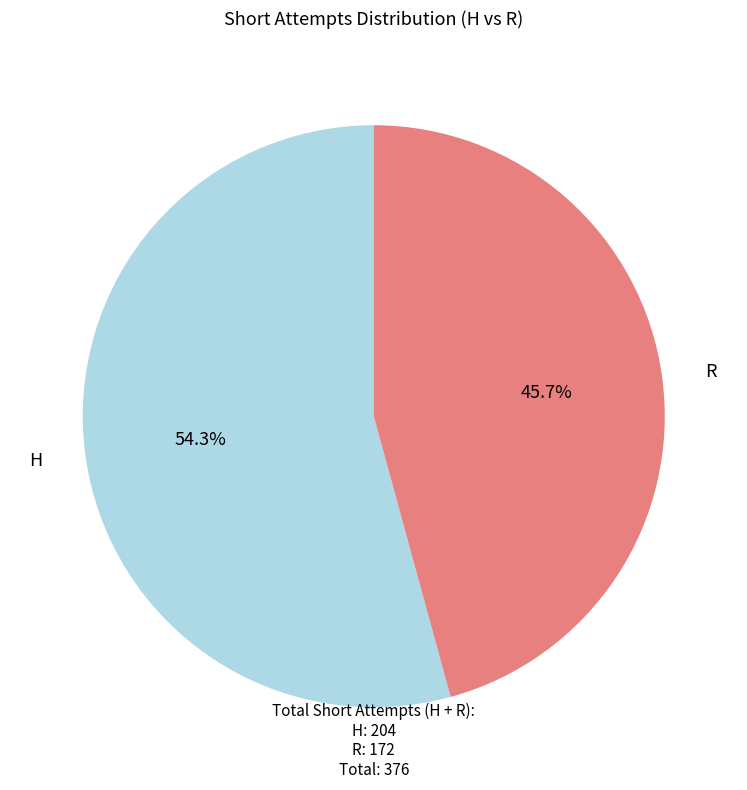

Is there a majority slice in this chart?

Yes